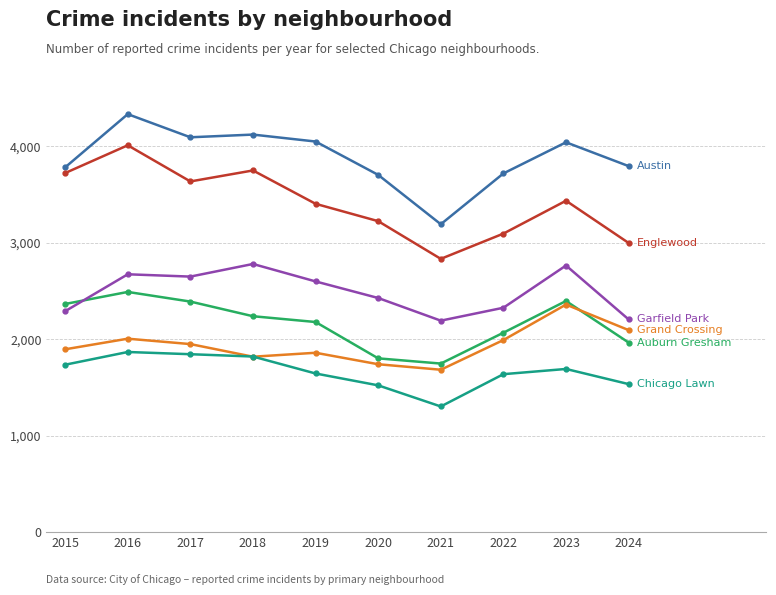

Count the number of data series in this chart.

6